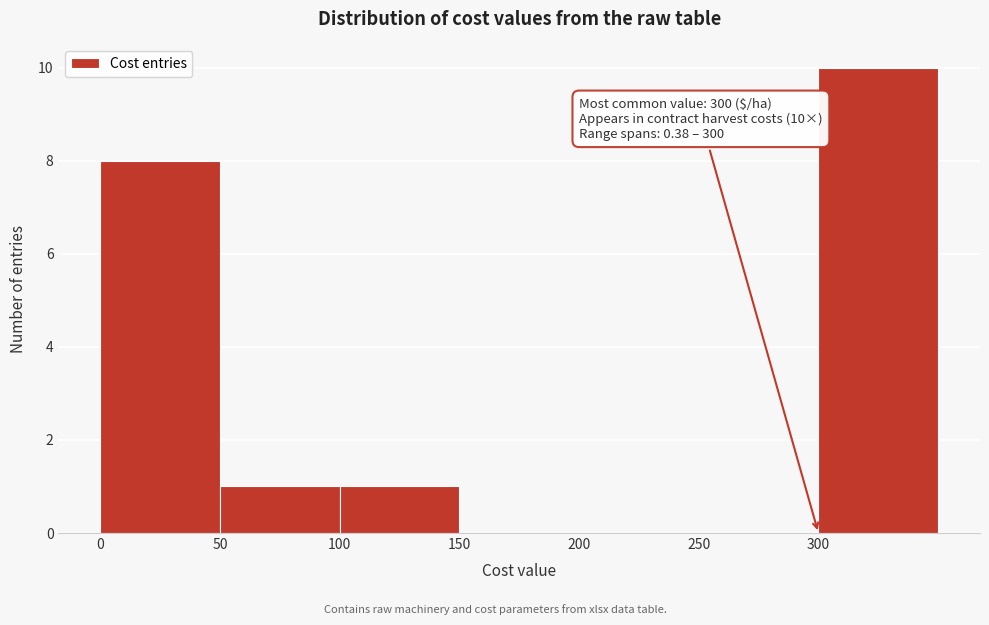

Which range on the x-axis has the tallest bar?

300 to 350